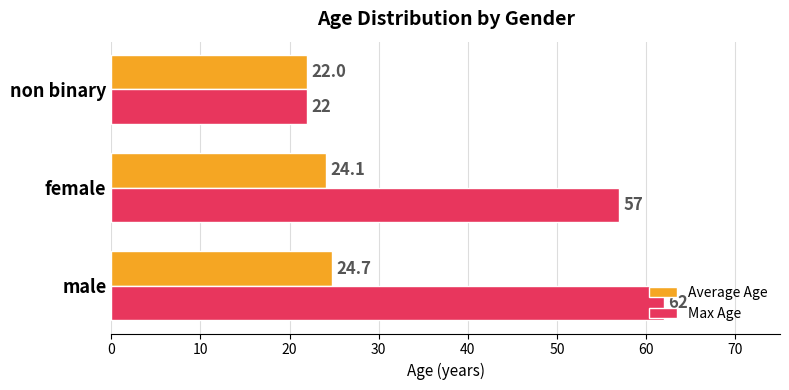

Which series has the largest total across all categories?

Max Age